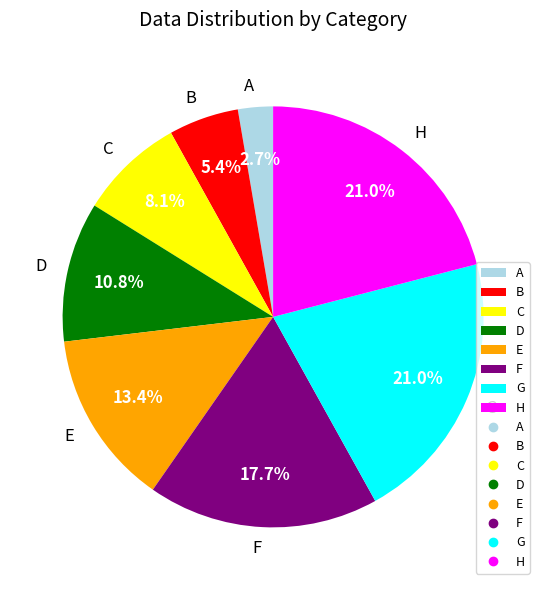

To the nearest percent, what is the difference between the largest and smallest slice percentages?

18%